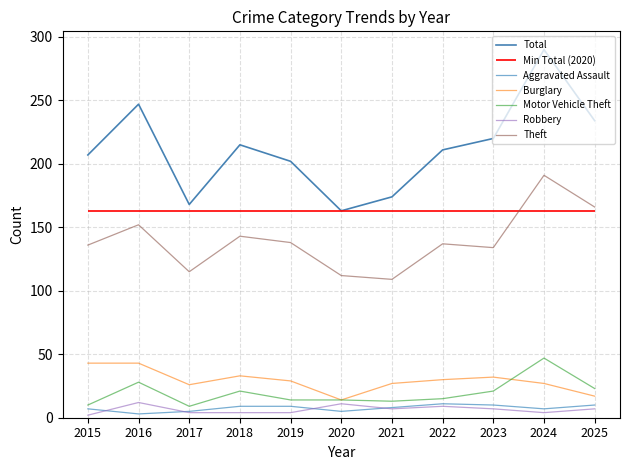

What is the sum of all Total values?

2331